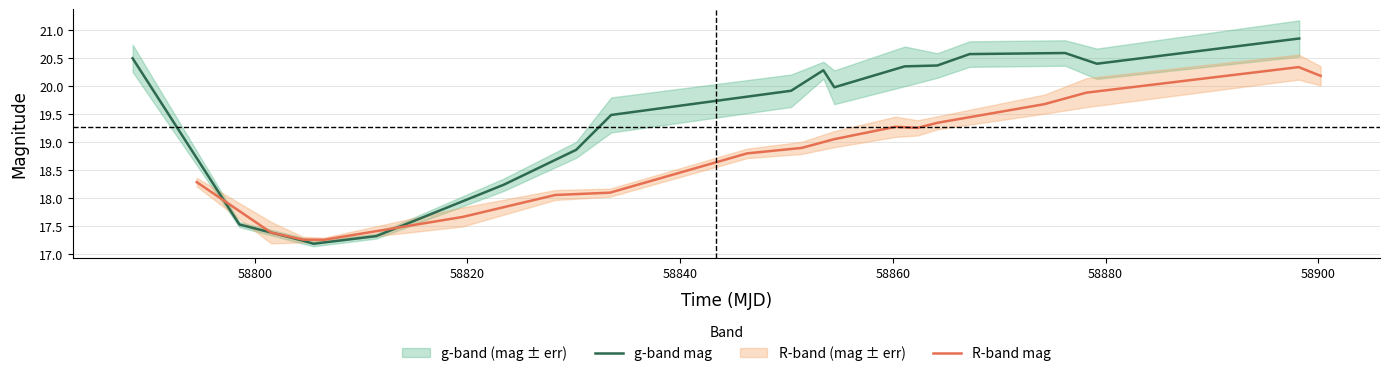

Does the chart have visible grid lines?

Yes